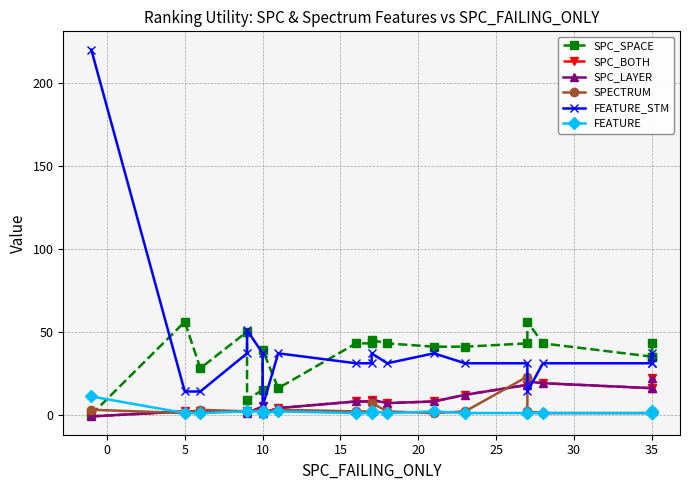

What is the label of the 20th point from the left?

35